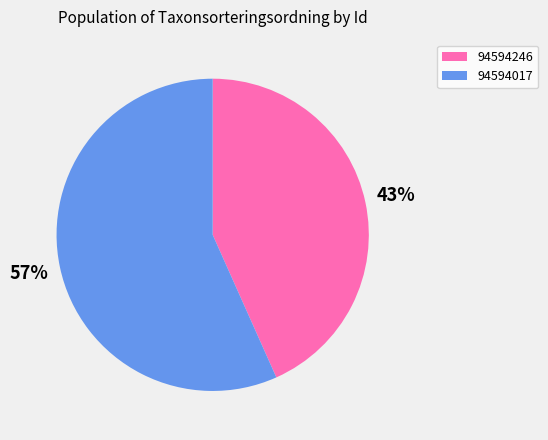

To the nearest percent, what percentage of the pie is 94594246?

43%